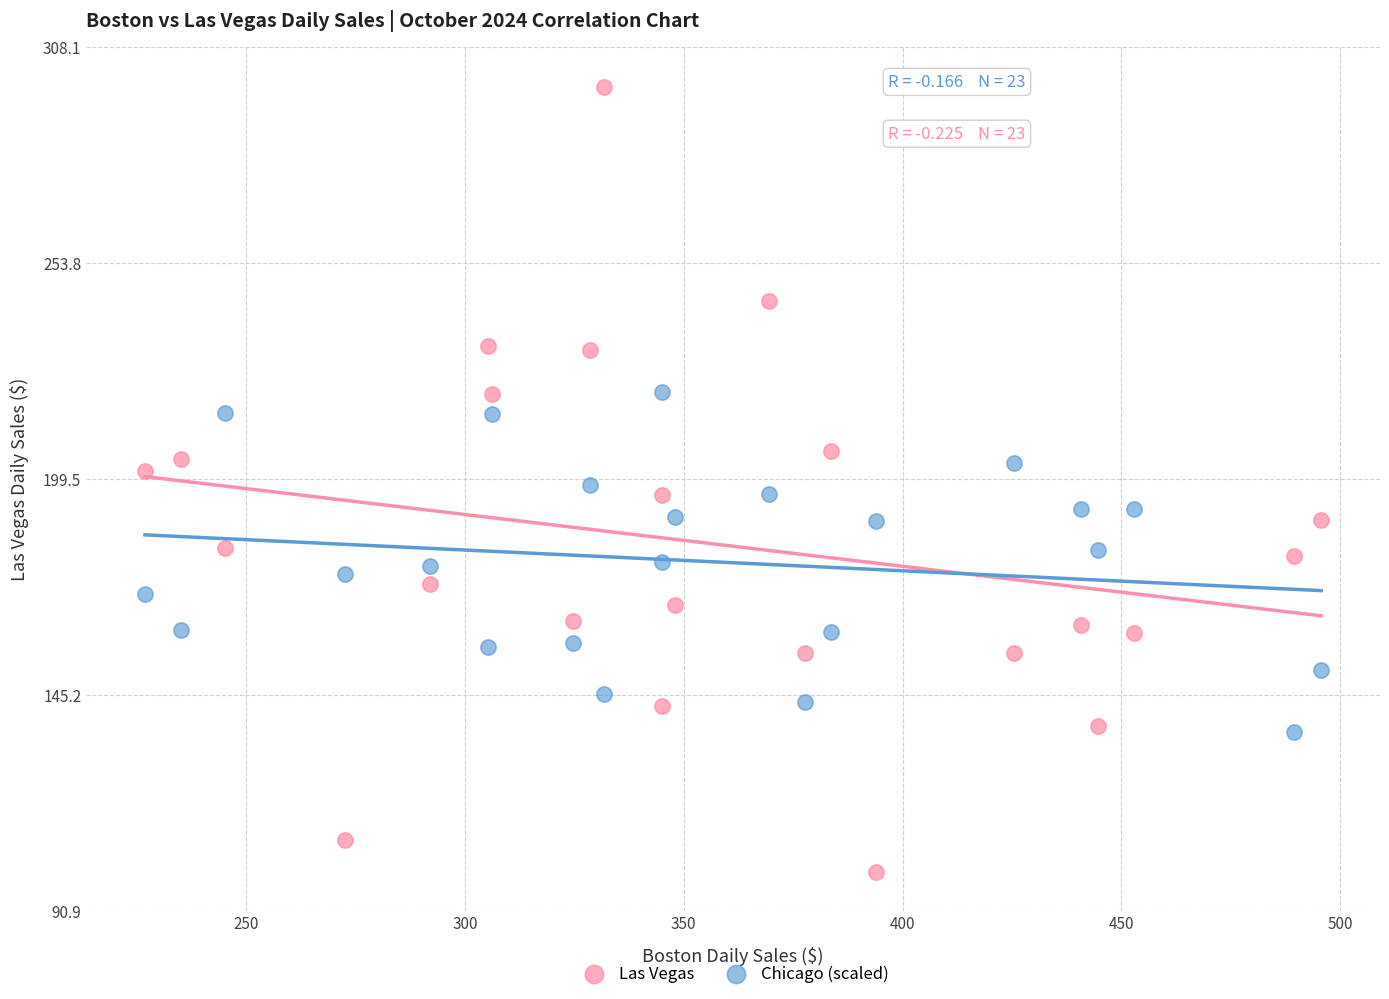

Which series has the largest Y range (max minus min)?

Las Vegas